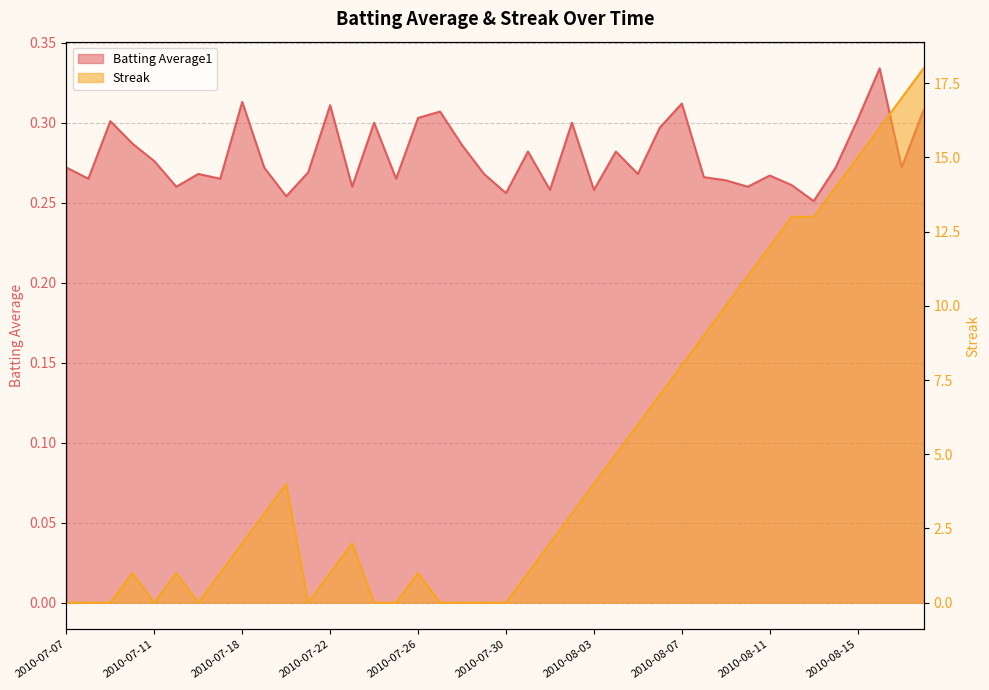

What is the value of the Batting Average1 point at the 35th from the left?

0.3